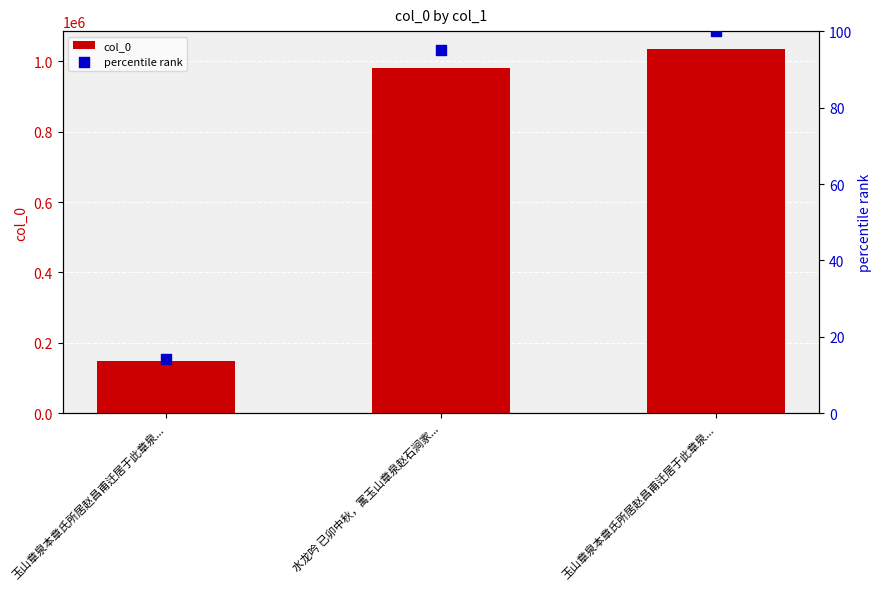

Which series has the largest total across all categories?

col_0